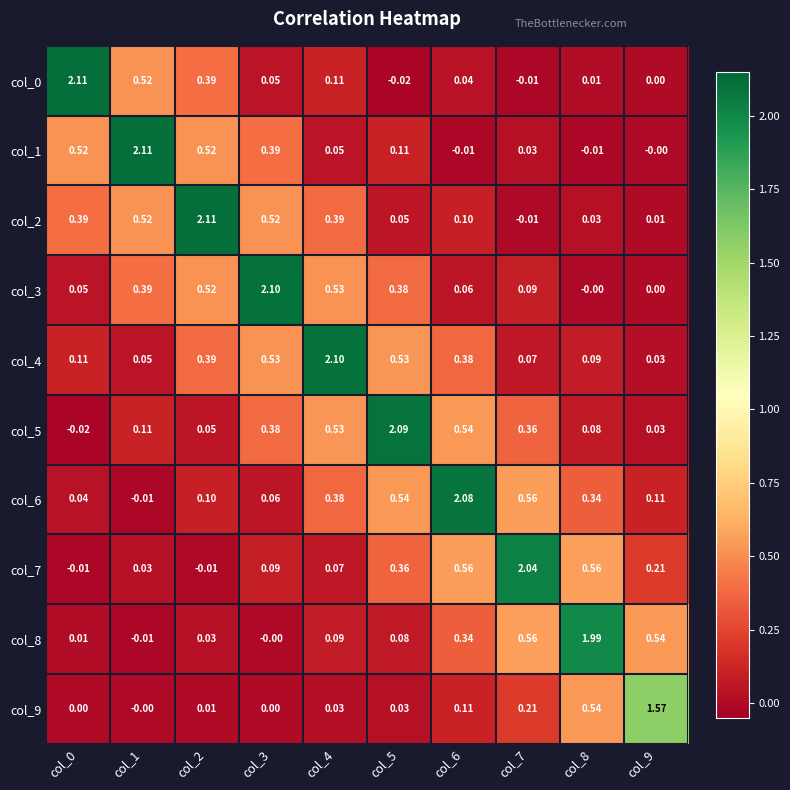

Is the value of col_4 at col_8 greater than the value of col_5 at col_2?

Yes